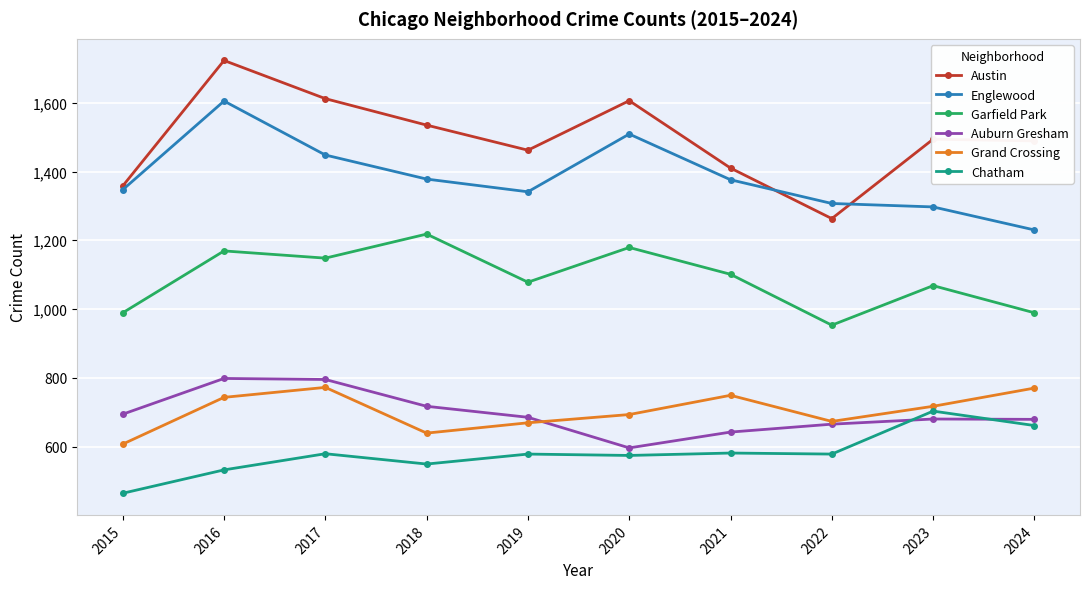

Is it true that Englewood equals 656 at 2022?

False